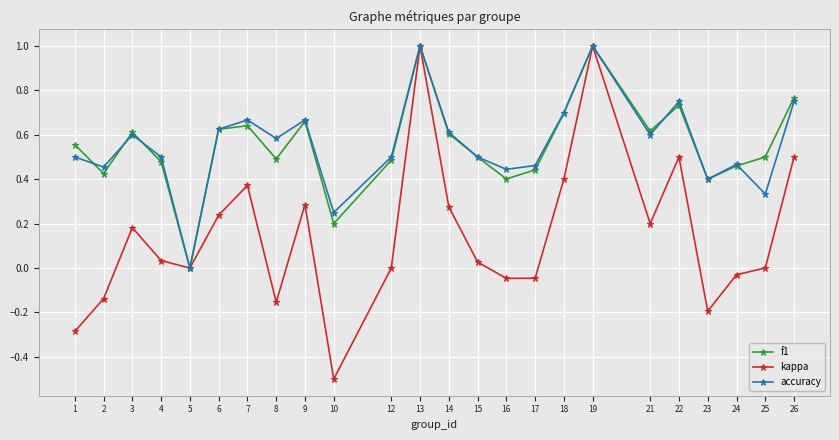

What is the greatest value displayed?

1.0